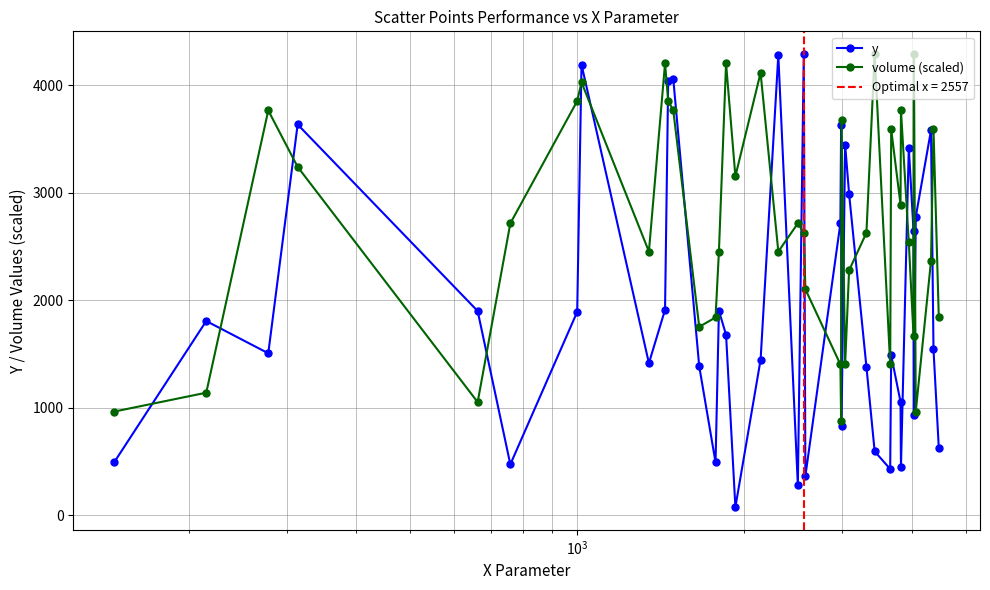

How many interior local peaks does the y series have?

12